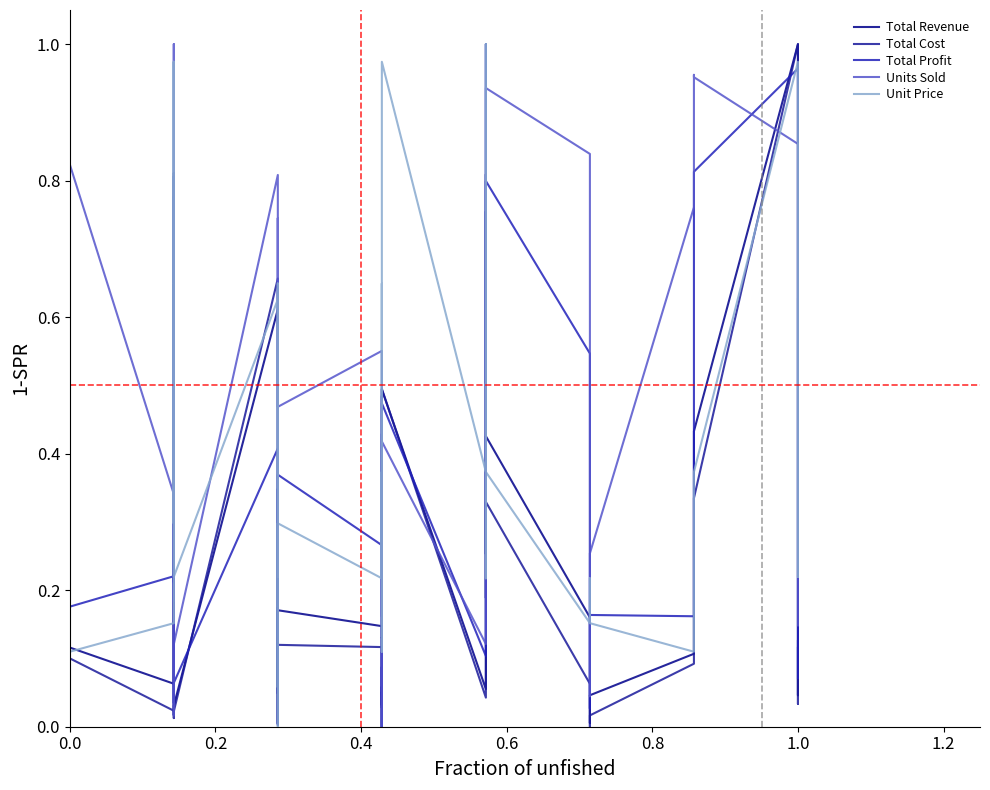

What is the sum of all Total Cost values?

7.9